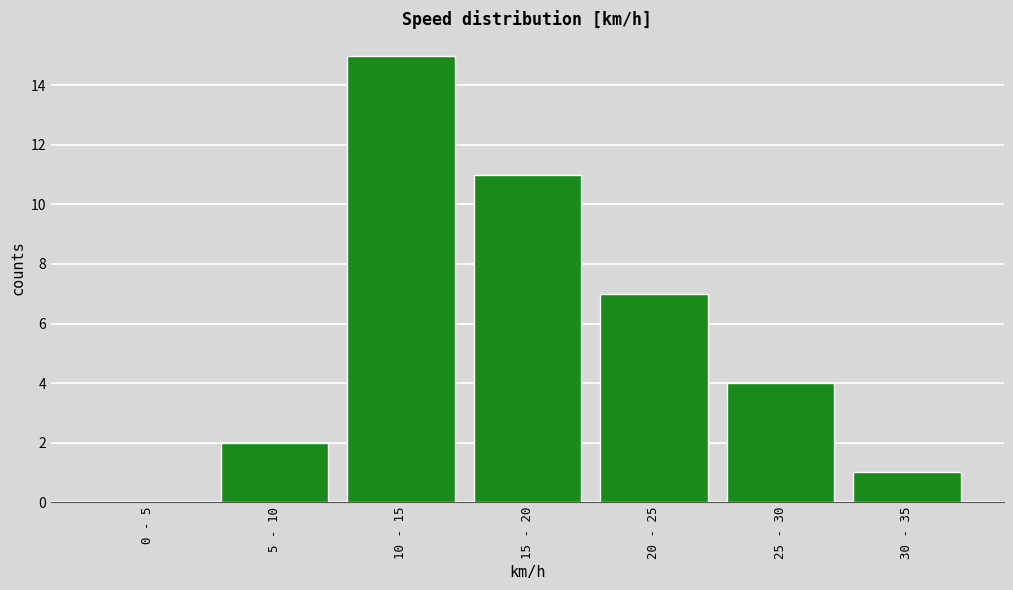

Reading right to left, extract all data points from this chart.

30 - 35=1	25 - 30=4	20 - 25=7	15 - 20=11	10 - 15=15	5 - 10=2	0 - 5=0